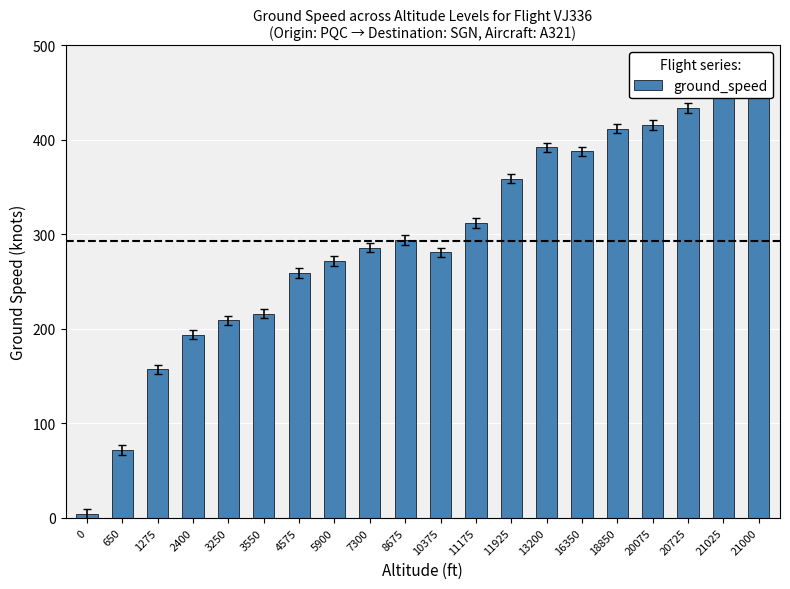

What position from the right is 3550?

15